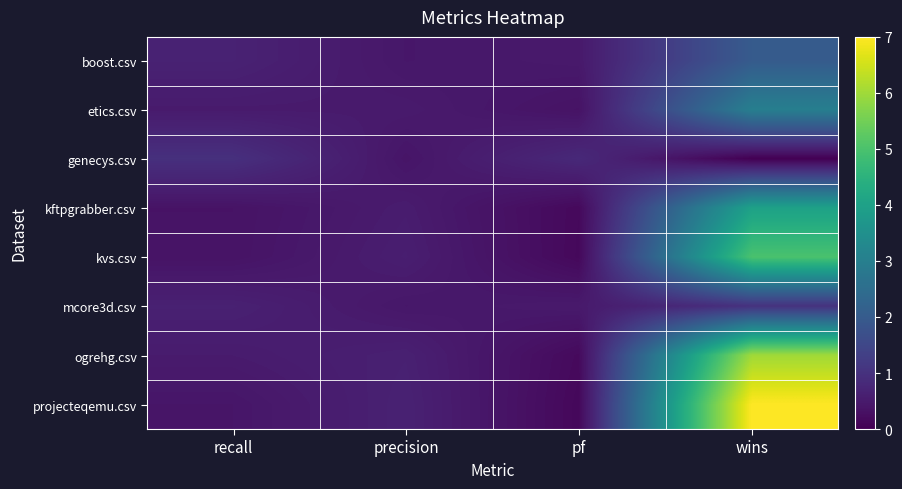

Reading right to left, transcribe all the data shown in this chart.

boost.csv: wins=2.0	pf=0.5	precision=0.4	recall=0.7
etics.csv: wins=3.0	pf=0.3	precision=0.5	recall=0.5
genecys.csv: wins=0.0	pf=0.8	precision=0.4	recall=1.0
kftpgrabber.csv: wins=4.0	pf=0.2	precision=0.5	recall=0.4
kvs.csv: wins=5.0	pf=0.2	precision=0.6	recall=0.4
mcore3d.csv: wins=1.0	pf=0.5	precision=0.4	recall=0.6
ogrehg.csv: wins=6.0	pf=0.2	precision=0.6	recall=0.5
projecteqemu.csv: wins=7.0	pf=0.1	precision=0.7	recall=0.4